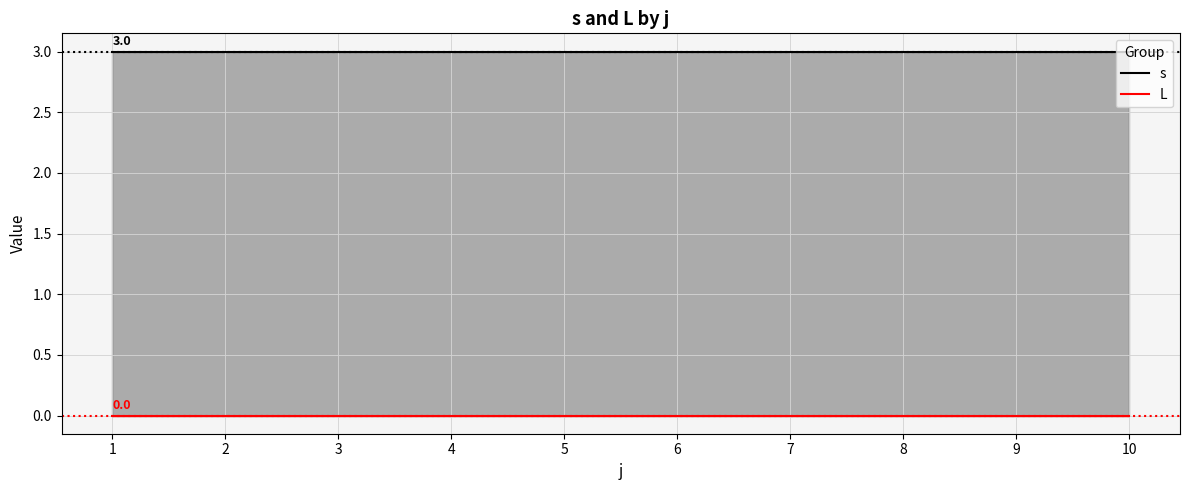

Which label corresponds to the smallest value in the chart?

1